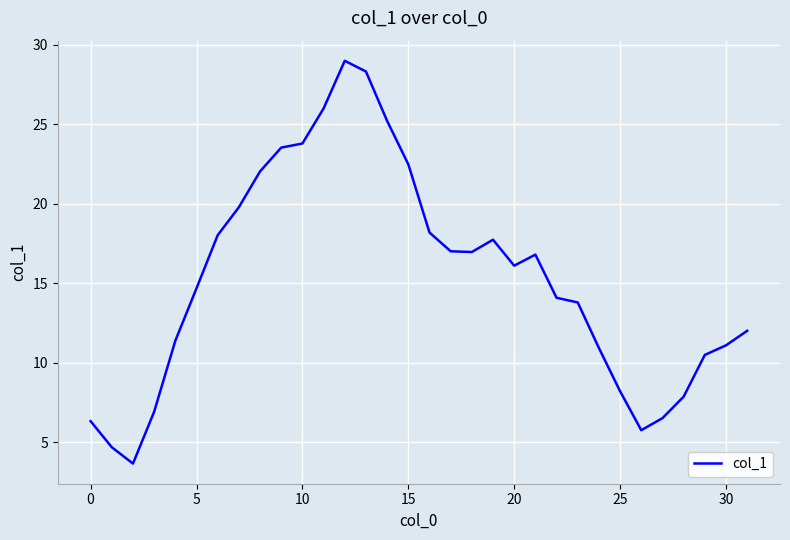

What is the minimum value shown in the chart?

3.7